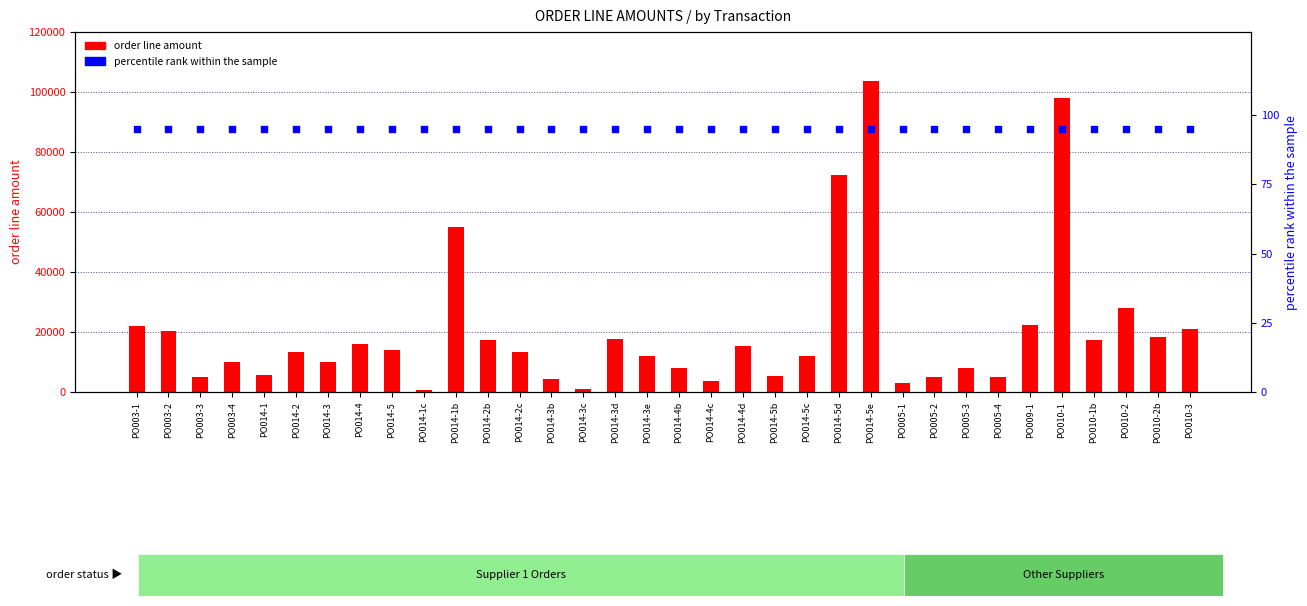

At how many categories does at least one series exceed 68453?

3